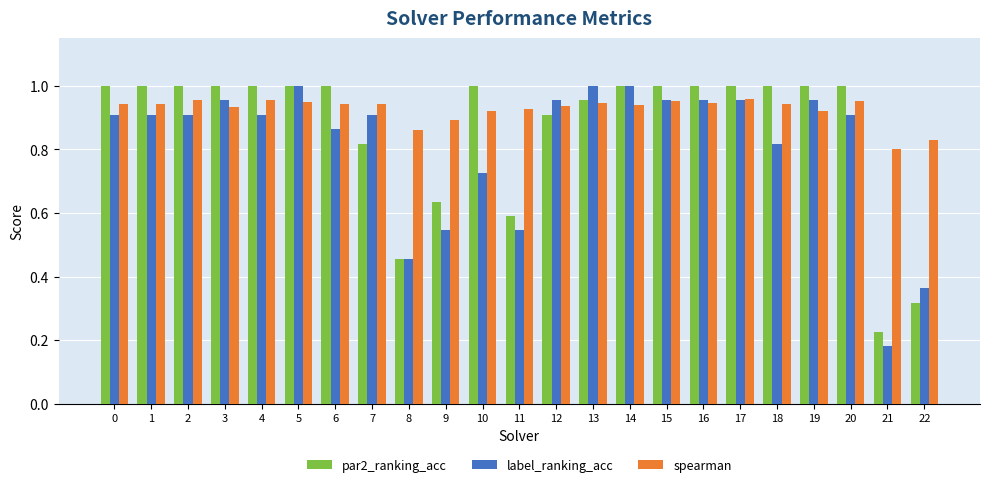

At which label does spearman reach its minimum?

21